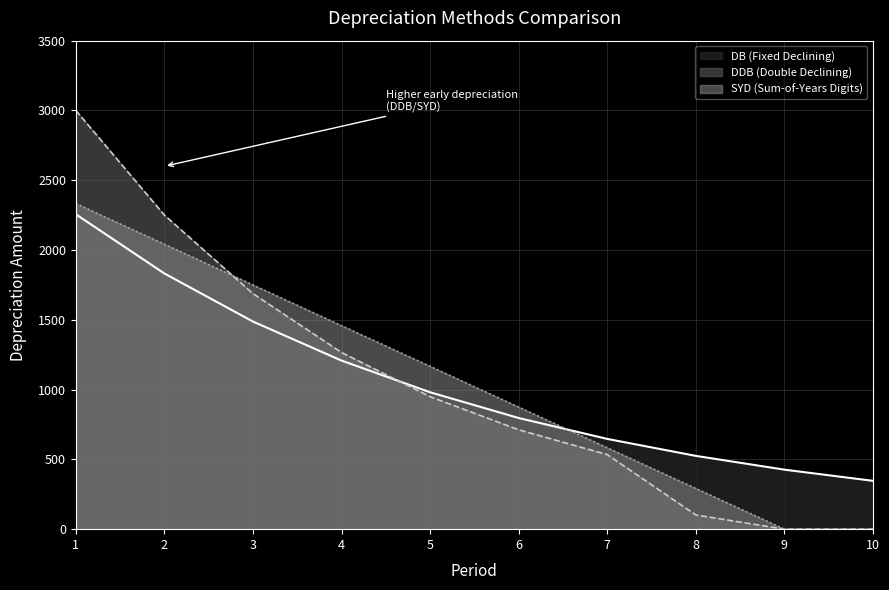

Where is DB (Fixed Declining) nearest to the value 1301?

4